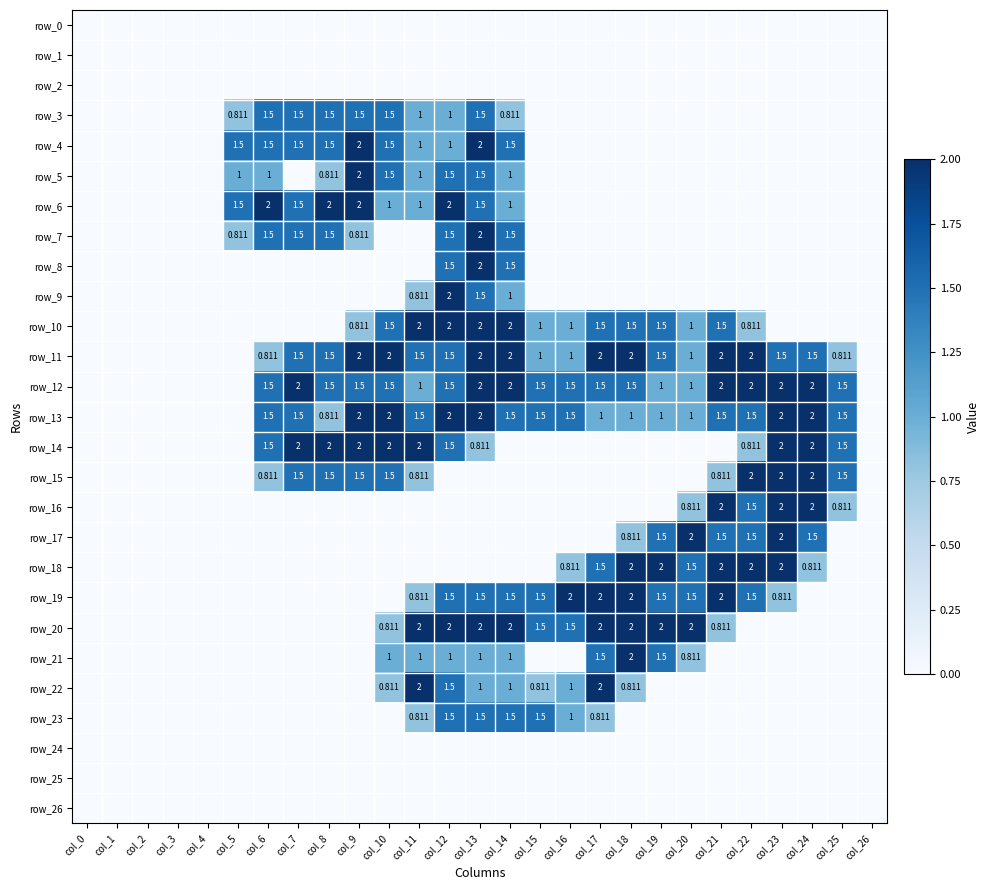

Reading left to right, what are all the values shown in this chart?

row_0: 0.0	0.0	0.0	0.0	0.0	0.0	0.0	0.0	0.0	0.0	0.0	0.0	0.0	0.0	0.0	0.0	0.0	0.0	0.0	0.0	0.0	0.0	0.0	0.0	0.0	0.0	0.0
row_1: 0.0	0.0	0.0	0.0	0.0	0.0	0.0	0.0	0.0	0.0	0.0	0.0	0.0	0.0	0.0	0.0	0.0	0.0	0.0	0.0	0.0	0.0	0.0	0.0	0.0	0.0	0.0
row_2: 0.0	0.0	0.0	0.0	0.0	0.0	0.0	0.0	0.0	0.0	0.0	0.0	0.0	0.0	0.0	0.0	0.0	0.0	0.0	0.0	0.0	0.0	0.0	0.0	0.0	0.0	0.0
row_3: 0.0	0.0	0.0	0.0	0.0	0.8	1.5	1.5	1.5	1.5	1.5	1.0	1.0	1.5	0.8	0.0	0.0	0.0	0.0	0.0	0.0	0.0	0.0	0.0	0.0	0.0	0.0
row_4: 0.0	0.0	0.0	0.0	0.0	1.5	1.5	1.5	1.5	2.0	1.5	1.0	1.0	2.0	1.5	0.0	0.0	0.0	0.0	0.0	0.0	0.0	0.0	0.0	0.0	0.0	0.0
row_5: 0.0	0.0	0.0	0.0	0.0	1.0	1.0	0.0	0.8	2.0	1.5	1.0	1.5	1.5	1.0	0.0	0.0	0.0	0.0	0.0	0.0	0.0	0.0	0.0	0.0	0.0	0.0
row_6: 0.0	0.0	0.0	0.0	0.0	1.5	2.0	1.5	2.0	2.0	1.0	1.0	2.0	1.5	1.0	0.0	0.0	0.0	0.0	0.0	0.0	0.0	0.0	0.0	0.0	0.0	0.0
row_7: 0.0	0.0	0.0	0.0	0.0	0.8	1.5	1.5	1.5	0.8	0.0	0.0	1.5	2.0	1.5	0.0	0.0	0.0	0.0	0.0	0.0	0.0	0.0	0.0	0.0	0.0	0.0
row_8: 0.0	0.0	0.0	0.0	0.0	0.0	0.0	0.0	0.0	0.0	0.0	0.0	1.5	2.0	1.5	0.0	0.0	0.0	0.0	0.0	0.0	0.0	0.0	0.0	0.0	0.0	0.0
row_9: 0.0	0.0	0.0	0.0	0.0	0.0	0.0	0.0	0.0	0.0	0.0	0.8	2.0	1.5	1.0	0.0	0.0	0.0	0.0	0.0	0.0	0.0	0.0	0.0	0.0	0.0	0.0
row_10: 0.0	0.0	0.0	0.0	0.0	0.0	0.0	0.0	0.0	0.8	1.5	2.0	2.0	2.0	2.0	1.0	1.0	1.5	1.5	1.5	1.0	1.5	0.8	0.0	0.0	0.0	0.0
row_11: 0.0	0.0	0.0	0.0	0.0	0.0	0.8	1.5	1.5	2.0	2.0	1.5	1.5	2.0	2.0	1.0	1.0	2.0	2.0	1.5	1.0	2.0	2.0	1.5	1.5	0.8	0.0
row_12: 0.0	0.0	0.0	0.0	0.0	0.0	1.5	2.0	1.5	1.5	1.5	1.0	1.5	2.0	2.0	1.5	1.5	1.5	1.5	1.0	1.0	2.0	2.0	2.0	2.0	1.5	0.0
row_13: 0.0	0.0	0.0	0.0	0.0	0.0	1.5	1.5	0.8	2.0	2.0	1.5	2.0	2.0	1.5	1.5	1.5	1.0	1.0	1.0	1.0	1.5	1.5	2.0	2.0	1.5	0.0
row_14: 0.0	0.0	0.0	0.0	0.0	0.0	1.5	2.0	2.0	2.0	2.0	2.0	1.5	0.8	0.0	0.0	0.0	0.0	0.0	0.0	0.0	0.0	0.8	2.0	2.0	1.5	0.0
row_15: 0.0	0.0	0.0	0.0	0.0	0.0	0.8	1.5	1.5	1.5	1.5	0.8	0.0	0.0	0.0	0.0	0.0	0.0	0.0	0.0	0.0	0.8	2.0	2.0	2.0	1.5	0.0
row_16: 0.0	0.0	0.0	0.0	0.0	0.0	0.0	0.0	0.0	0.0	0.0	0.0	0.0	0.0	0.0	0.0	0.0	0.0	0.0	0.0	0.8	2.0	1.5	2.0	2.0	0.8	0.0
row_17: 0.0	0.0	0.0	0.0	0.0	0.0	0.0	0.0	0.0	0.0	0.0	0.0	0.0	0.0	0.0	0.0	0.0	0.0	0.8	1.5	2.0	1.5	1.5	2.0	1.5	0.0	0.0
row_18: 0.0	0.0	0.0	0.0	0.0	0.0	0.0	0.0	0.0	0.0	0.0	0.0	0.0	0.0	0.0	0.0	0.8	1.5	2.0	2.0	1.5	2.0	2.0	2.0	0.8	0.0	0.0
row_19: 0.0	0.0	0.0	0.0	0.0	0.0	0.0	0.0	0.0	0.0	0.0	0.8	1.5	1.5	1.5	1.5	2.0	2.0	2.0	1.5	1.5	2.0	1.5	0.8	0.0	0.0	0.0
row_20: 0.0	0.0	0.0	0.0	0.0	0.0	0.0	0.0	0.0	0.0	0.8	2.0	2.0	2.0	2.0	1.5	1.5	2.0	2.0	2.0	2.0	0.8	0.0	0.0	0.0	0.0	0.0
row_21: 0.0	0.0	0.0	0.0	0.0	0.0	0.0	0.0	0.0	0.0	1.0	1.0	1.0	1.0	1.0	0.0	0.0	1.5	2.0	1.5	0.8	0.0	0.0	0.0	0.0	0.0	0.0
row_22: 0.0	0.0	0.0	0.0	0.0	0.0	0.0	0.0	0.0	0.0	0.8	2.0	1.5	1.0	1.0	0.8	1.0	2.0	0.8	0.0	0.0	0.0	0.0	0.0	0.0	0.0	0.0
row_23: 0.0	0.0	0.0	0.0	0.0	0.0	0.0	0.0	0.0	0.0	0.0	0.8	1.5	1.5	1.5	1.5	1.0	0.8	0.0	0.0	0.0	0.0	0.0	0.0	0.0	0.0	0.0
row_24: 0.0	0.0	0.0	0.0	0.0	0.0	0.0	0.0	0.0	0.0	0.0	0.0	0.0	0.0	0.0	0.0	0.0	0.0	0.0	0.0	0.0	0.0	0.0	0.0	0.0	0.0	0.0
row_25: 0.0	0.0	0.0	0.0	0.0	0.0	0.0	0.0	0.0	0.0	0.0	0.0	0.0	0.0	0.0	0.0	0.0	0.0	0.0	0.0	0.0	0.0	0.0	0.0	0.0	0.0	0.0
row_26: 0.0	0.0	0.0	0.0	0.0	0.0	0.0	0.0	0.0	0.0	0.0	0.0	0.0	0.0	0.0	0.0	0.0	0.0	0.0	0.0	0.0	0.0	0.0	0.0	0.0	0.0	0.0